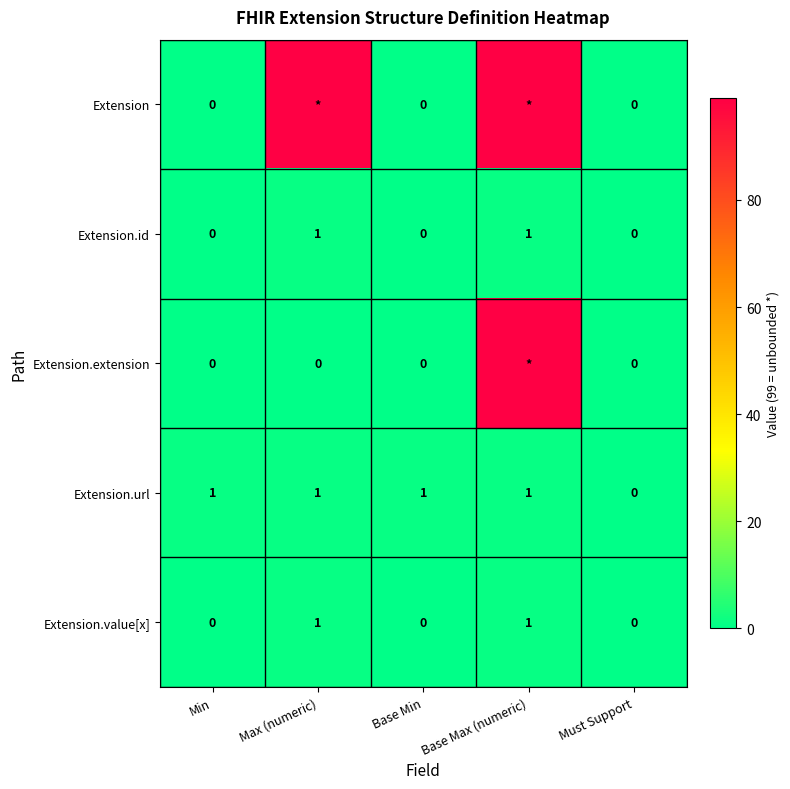

What is the difference between the maximum and minimum values in the Extension.url series?

1